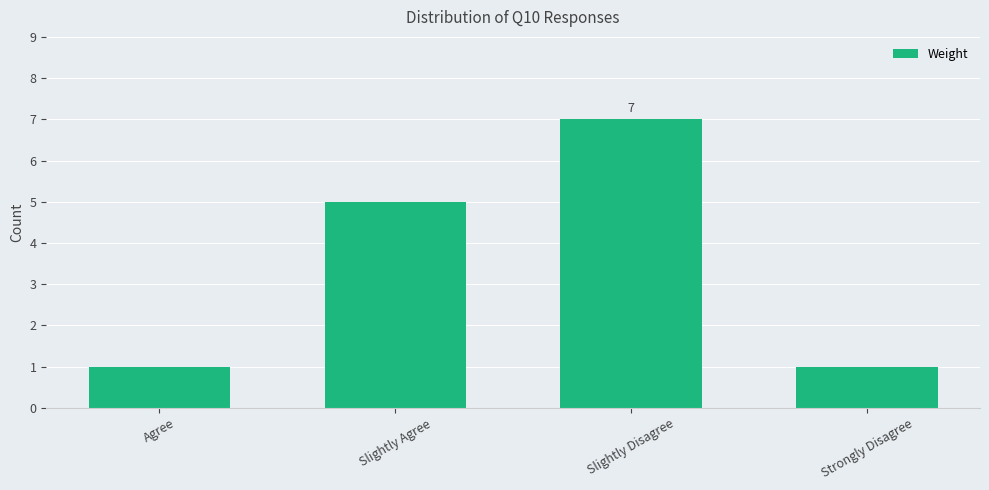

Are the bars horizontal?

No